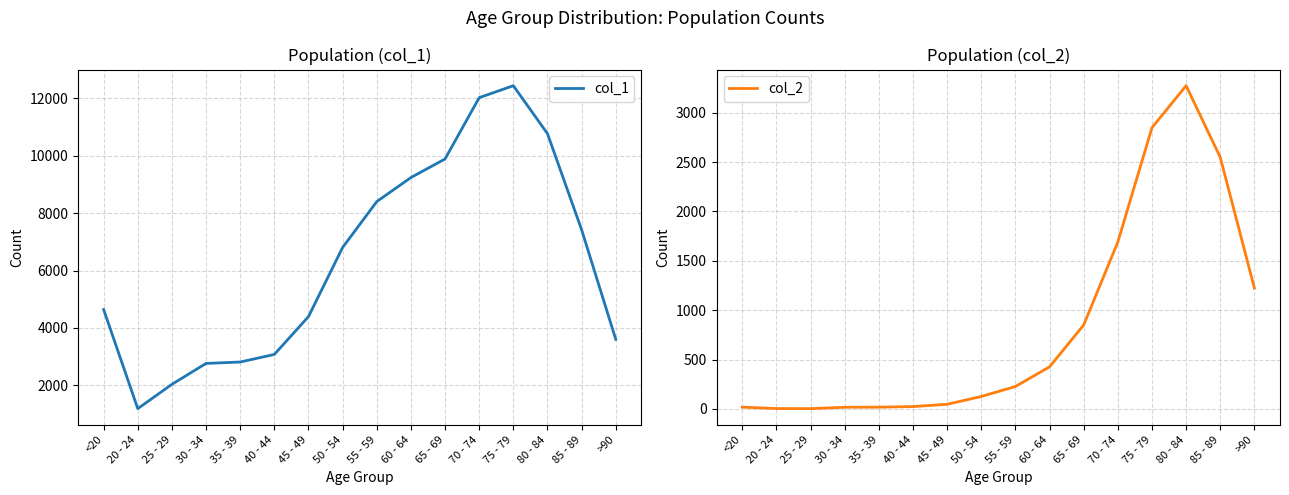

Reading right to left, what are all the values shown in this chart?

col_1: >90=3604	85 - 89=7417	80 - 84=10764	75 - 79=12434	70 - 74=12018	65 - 69=9883	60 - 64=9236	55 - 59=8400	50 - 54=6803	45 - 49=4396	40 - 44=3078	35 - 39=2814	30 - 34=2765	25 - 29=2038	20 - 24=1191	<20=4641
col_2: >90=1224	85 - 89=2548	80 - 84=3273	75 - 79=2848	70 - 74=1690	65 - 69=850	60 - 64=426	55 - 59=227	50 - 54=126	45 - 49=47	40 - 44=24	35 - 39=18	30 - 34=17	25 - 29=3	20 - 24=4	<20=18